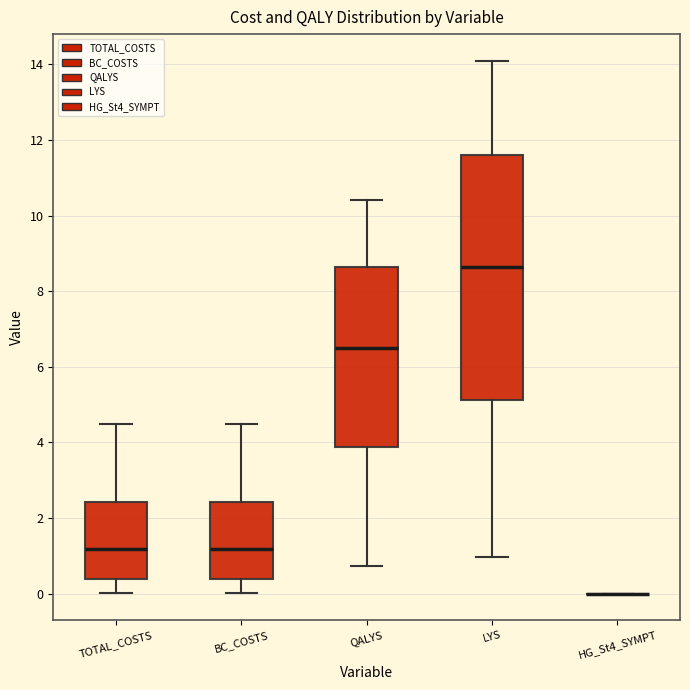

Where is the upper edge of the box for TOTAL_COSTS on the y-axis? The values are not printed on the chart, so give them approximately, as read against the axis.

2.4